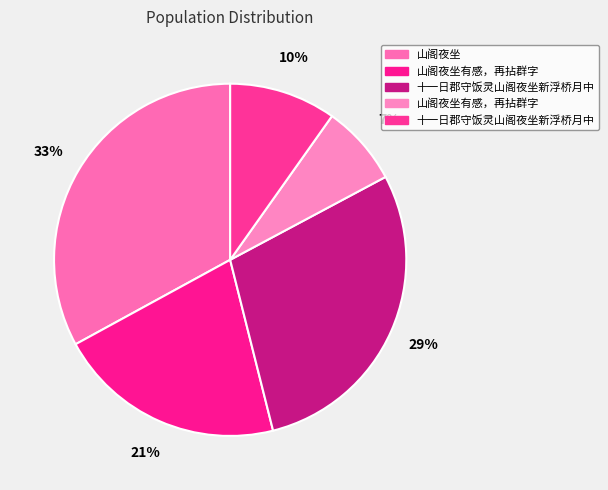

How many segments does this pie chart have?

5